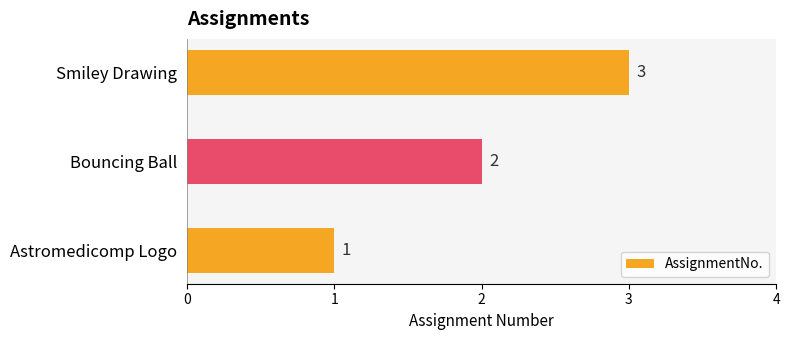

What is the change in value from Bouncing Ball to Smiley Drawing?

+1